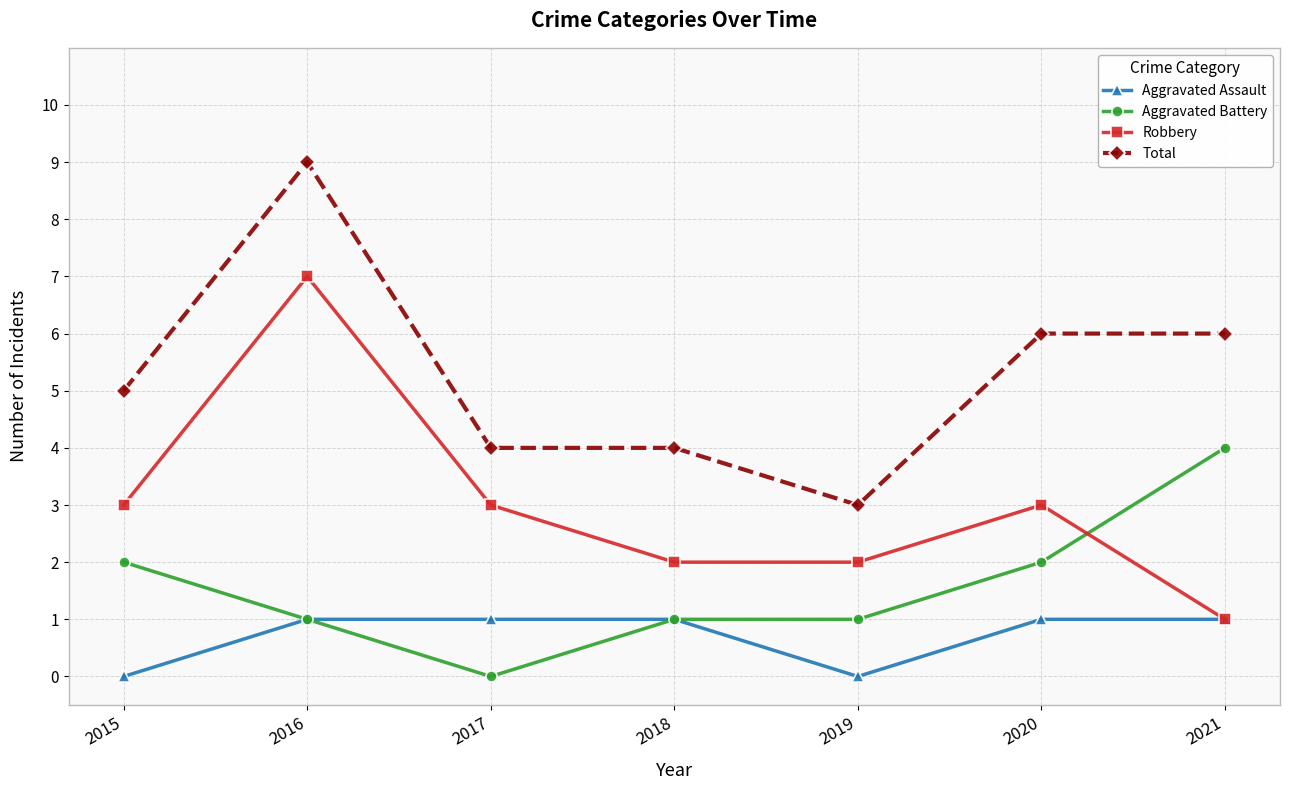

True or false: Aggravated Battery and Robbery cross at least once.

True